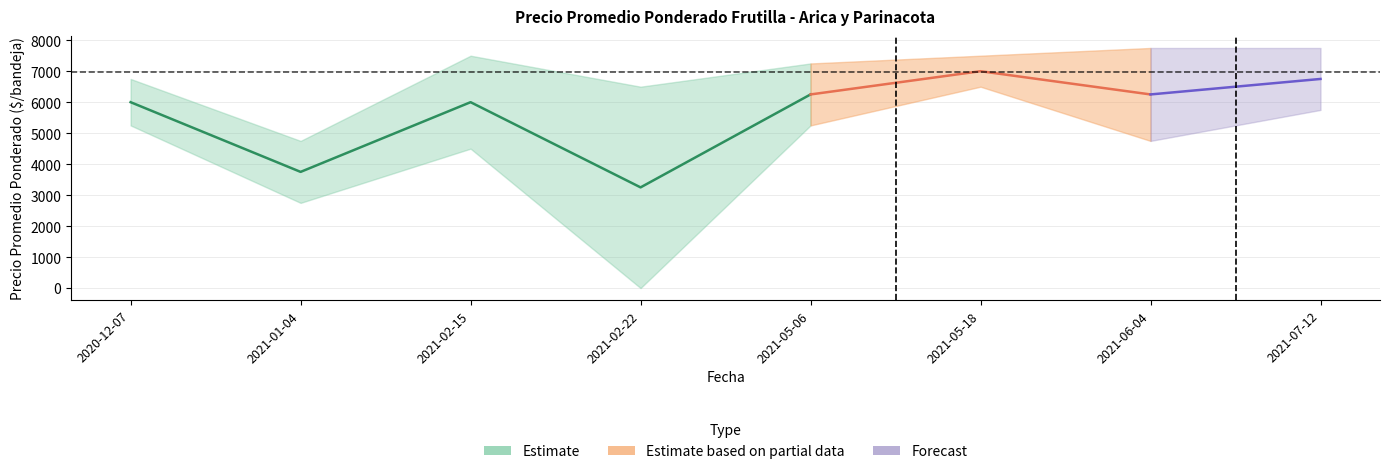

Where is the first local minimum for Primera?

1